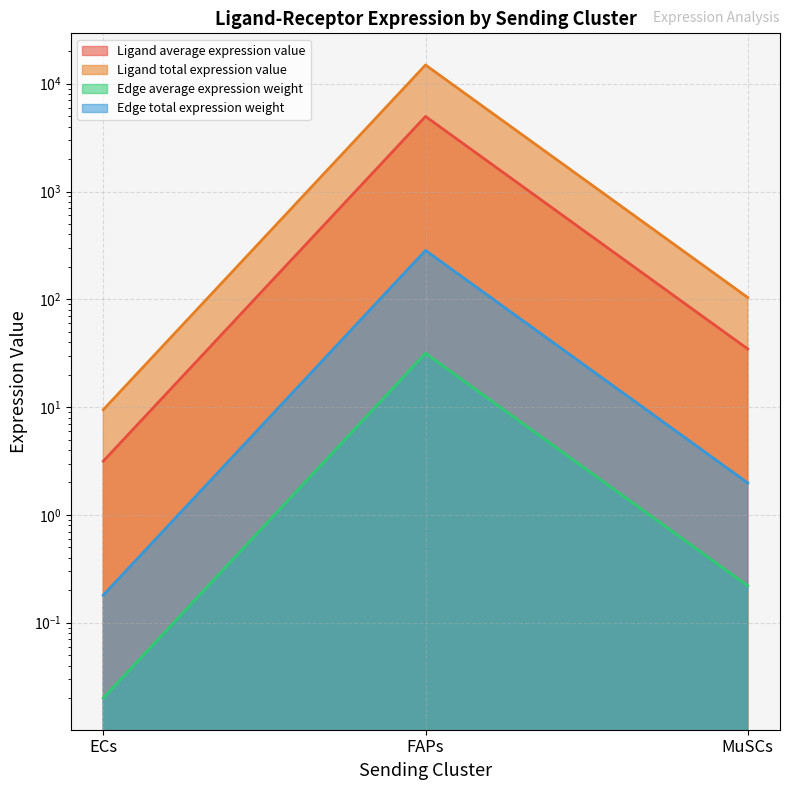

The value of Edge average expression weight at FAPs is 506.1. True or false?

False